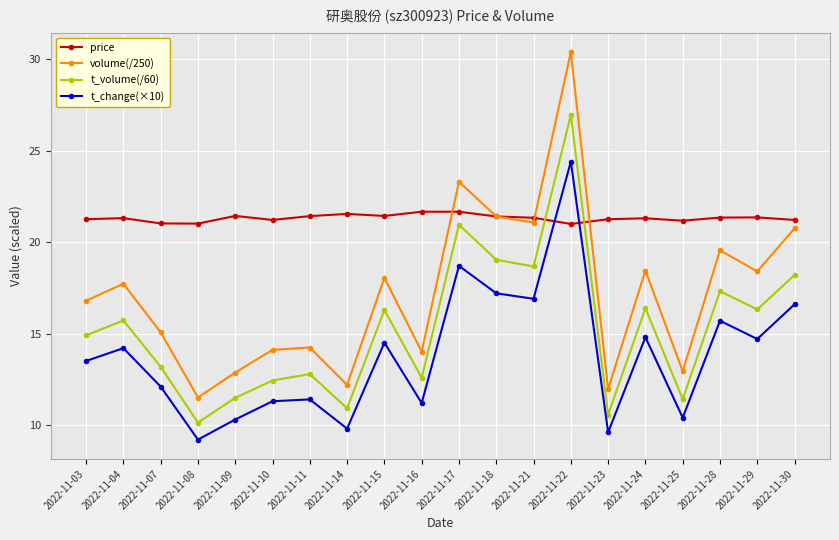

What is the value of the t_volume(/60) point at the 10th from the left?

12.6